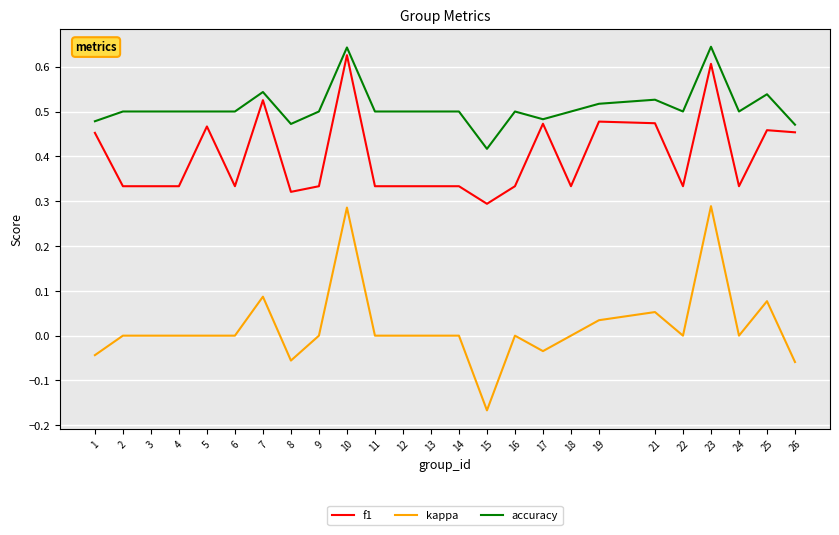

Is it true that kappa equals 0.0 at 2?

True